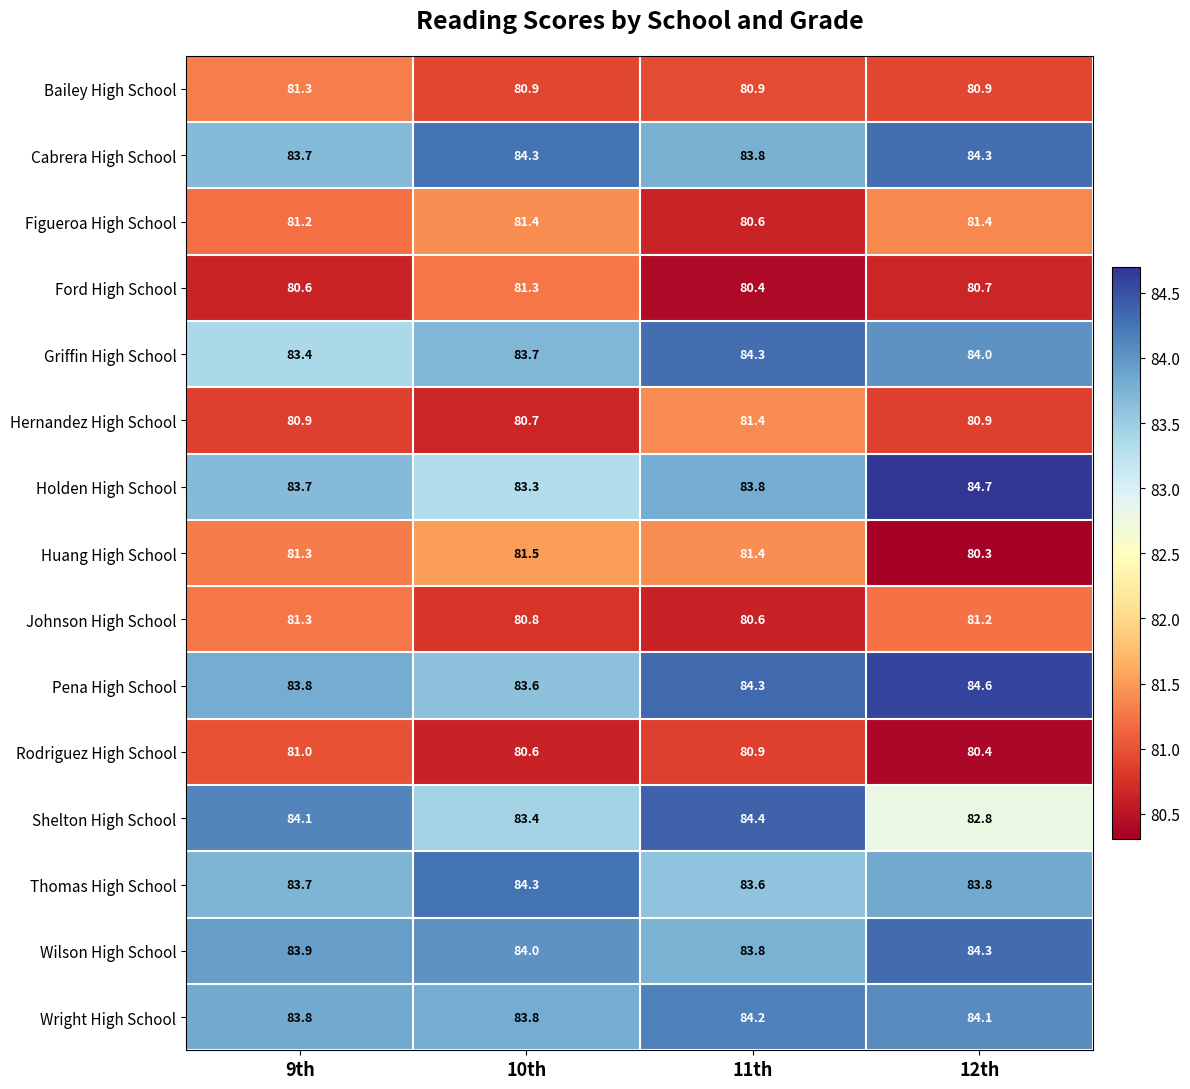

List the labels in order of Johnson High School value, largest first.

9th, 12th, 10th, 11th